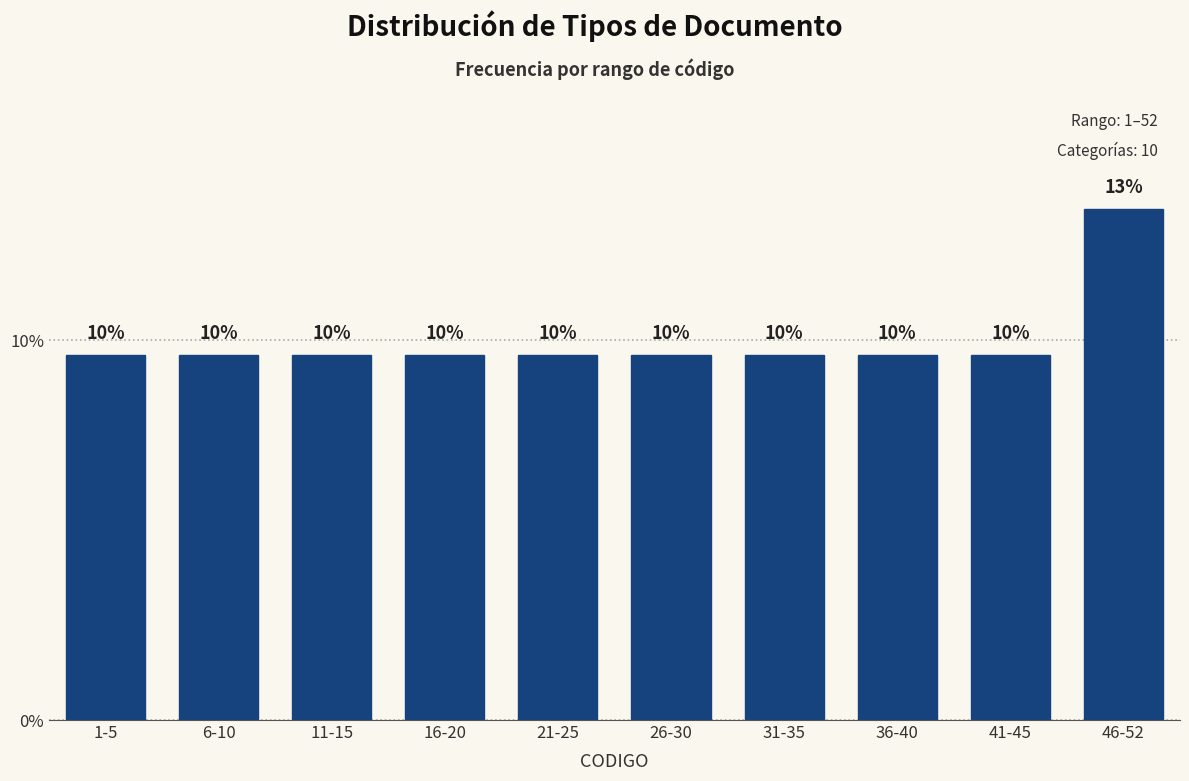

How many bars are there in total?

10